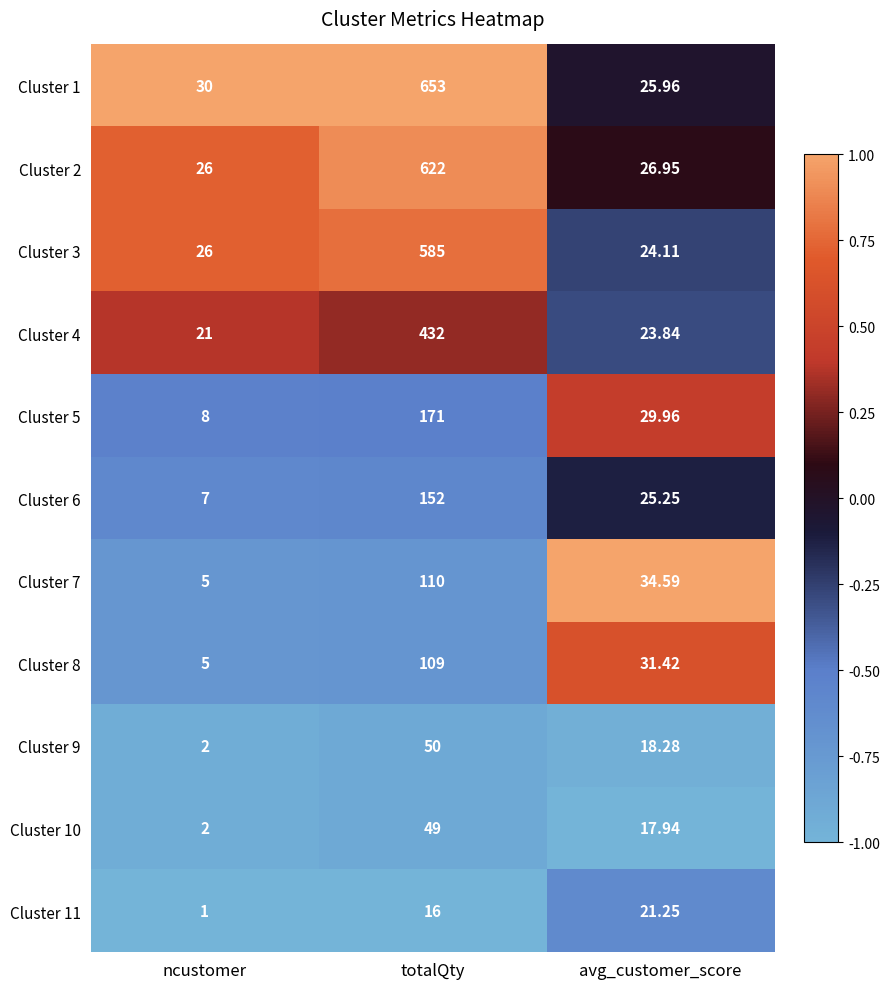

Is the value of Cluster 8 at totalQty greater than the value of Cluster 5 at ncustomer?

Yes